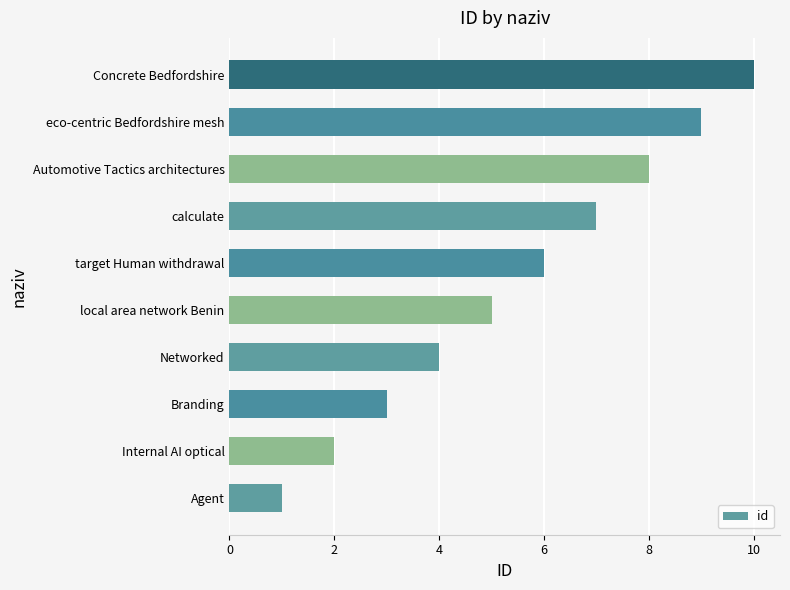

Rank the categories by value from highest to lowest.

Concrete Bedfordshire, eco-centric Bedfordshire mesh, Automotive Tactics architectures, calculate, target Human withdrawal, local area network Benin, Networked, Branding, Internal AI optical, Agent